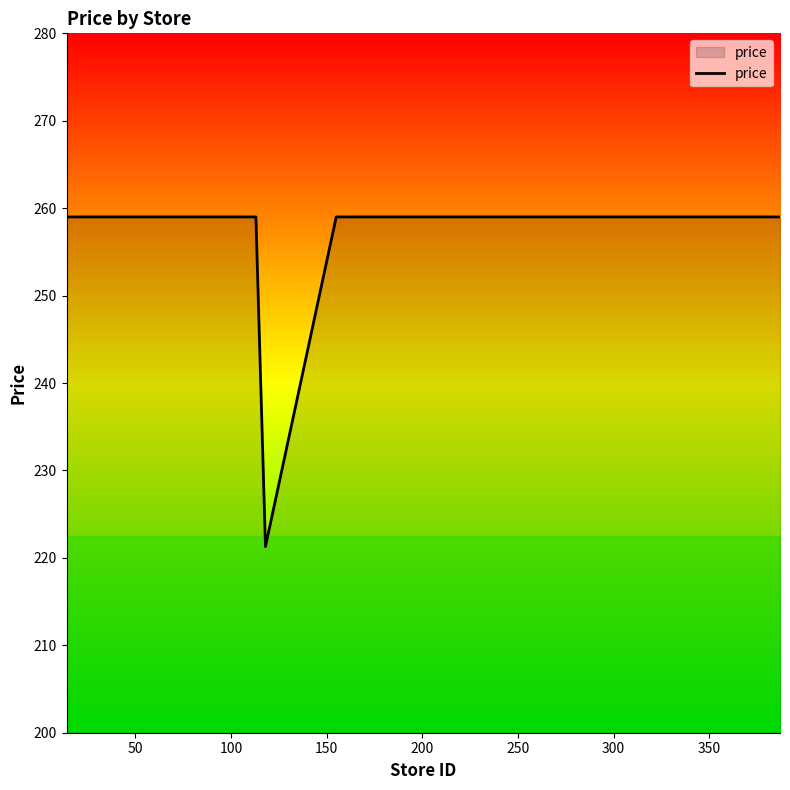

What is the maximum value shown in the chart?

259.0